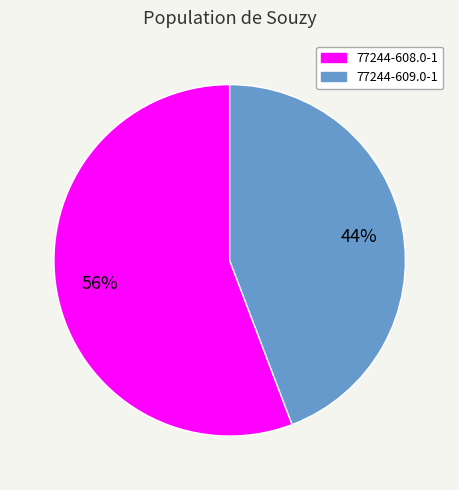

What percentage is the 77244-608.0-1 slice, to the nearest percent?

56%